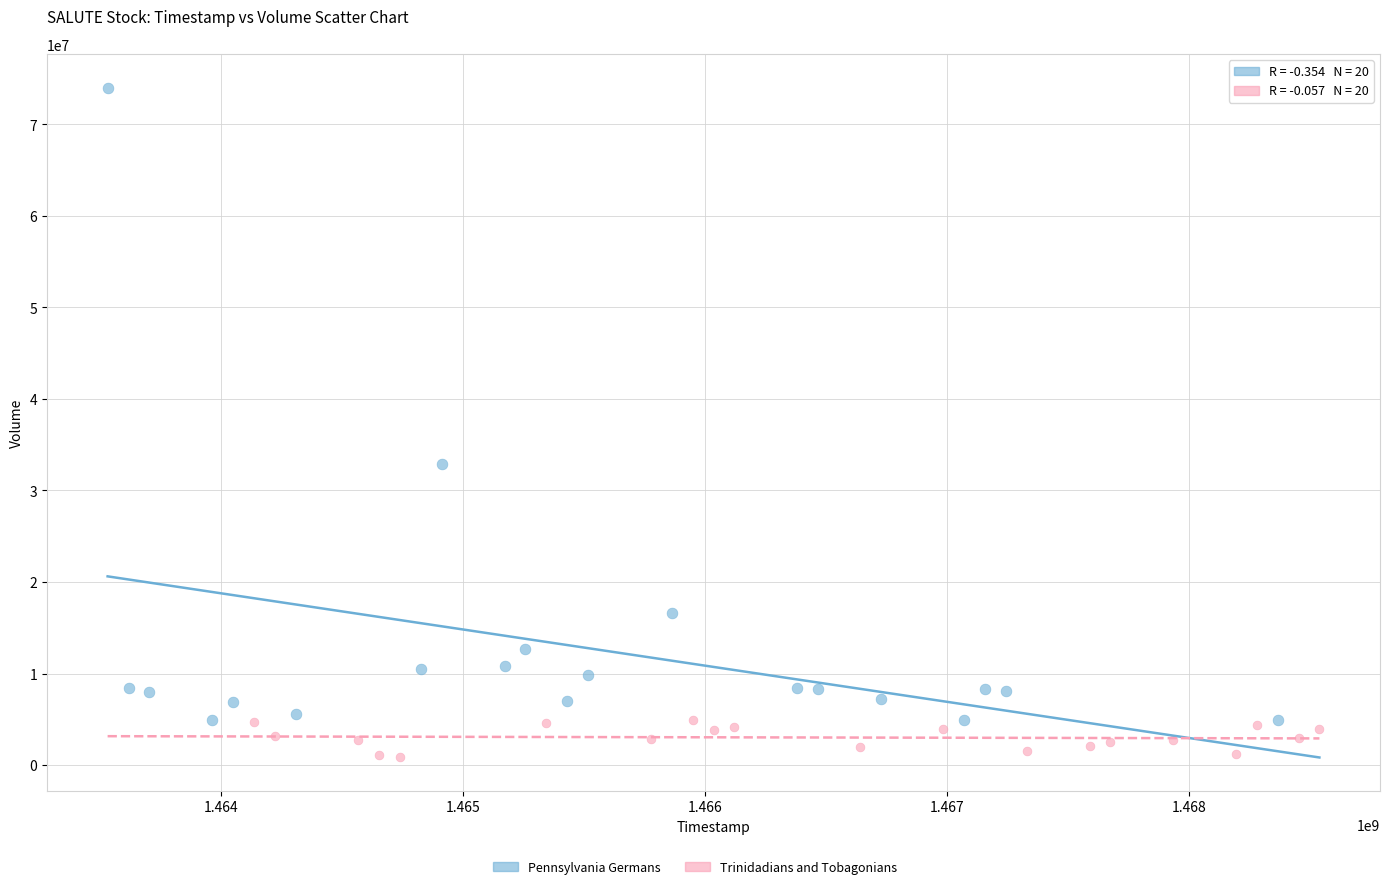

Which series reaches the maximum Y coordinate?

Pennsylvania Germans